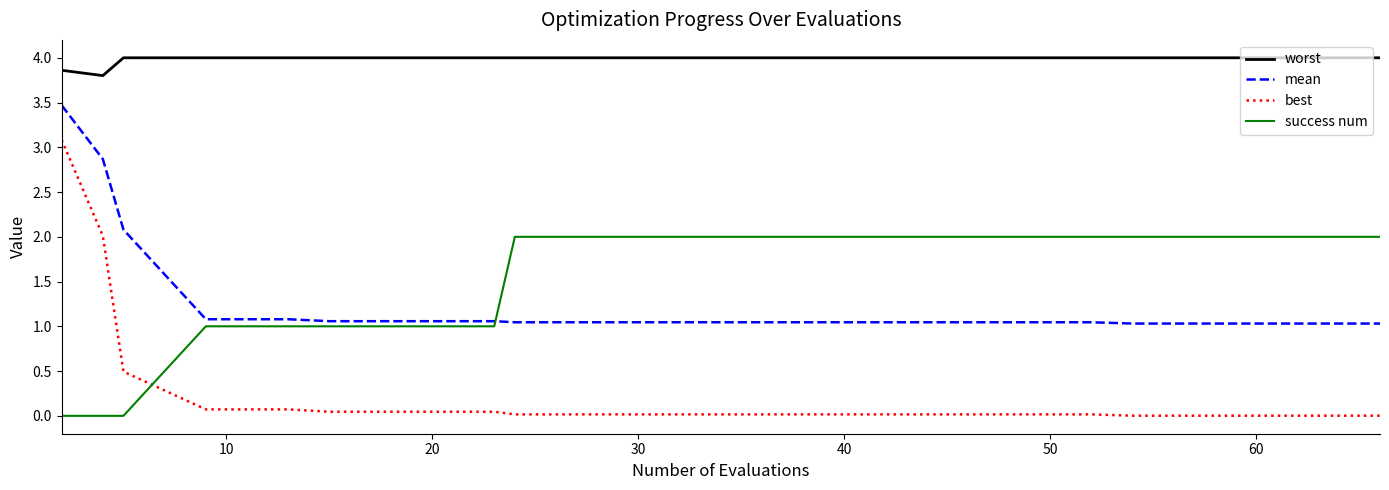

Does the chart have visible grid lines?

No